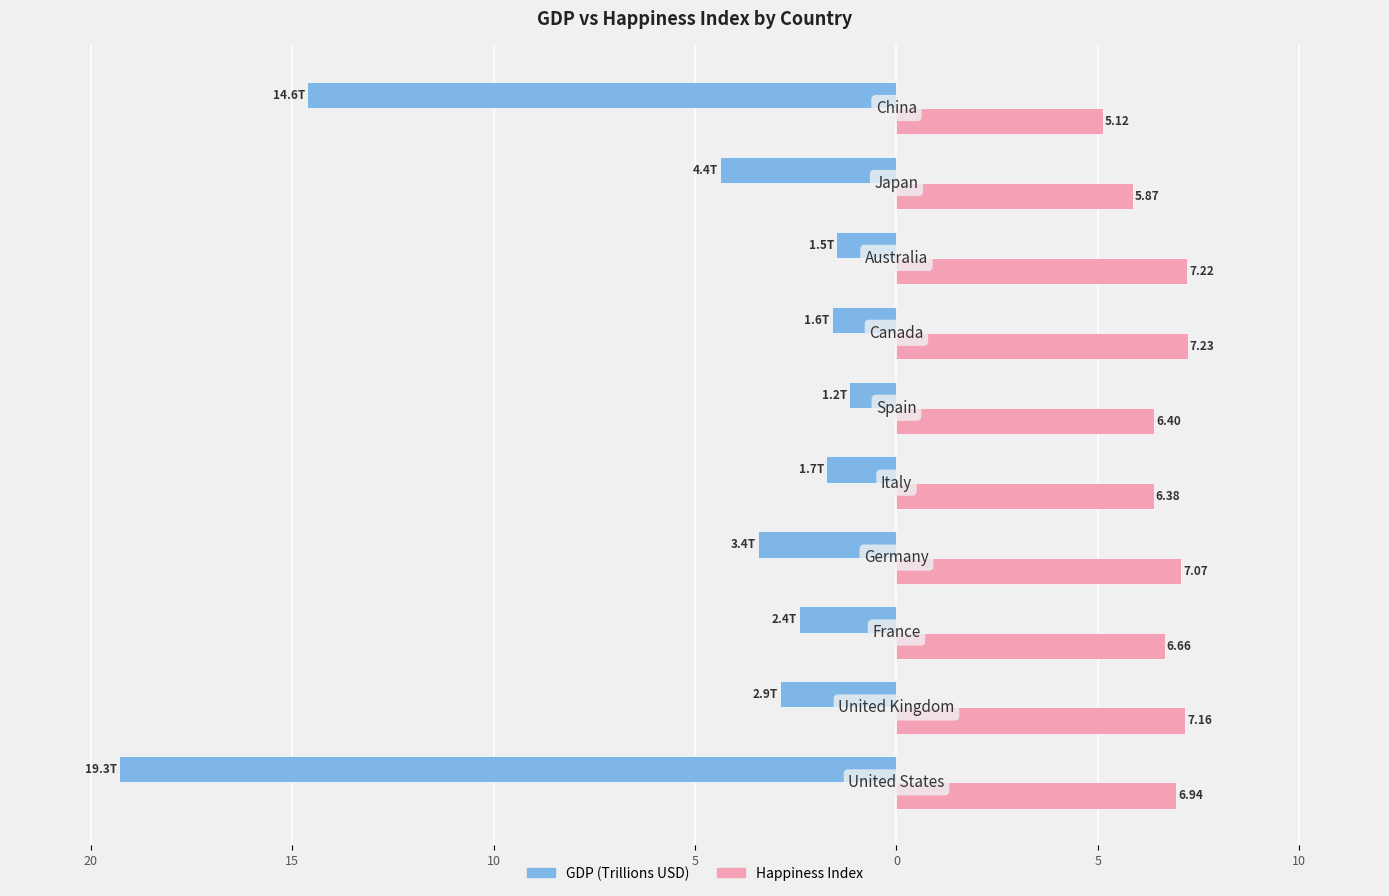

What are all the series names shown in the legend?

GDP (Trillions USD), Happiness Index